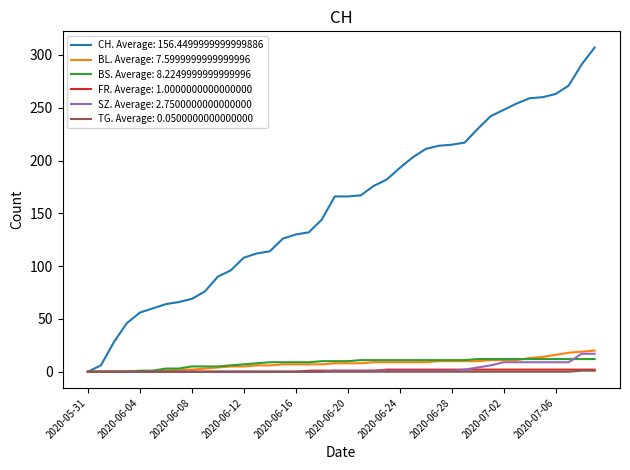

What is the greatest value displayed?

307